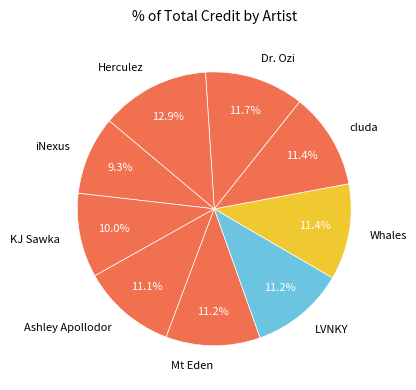

What percentage is the Ashley Apollodor slice, to the nearest percent?

11%